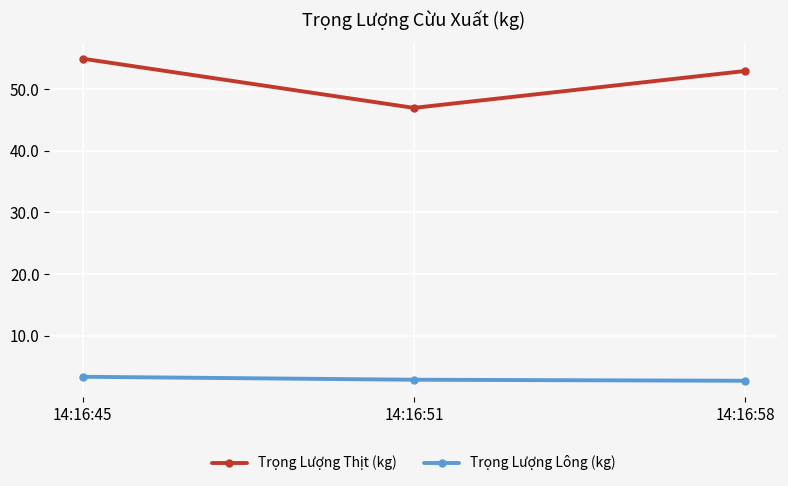

At which category is the sum across all series the highest?

14:16:45